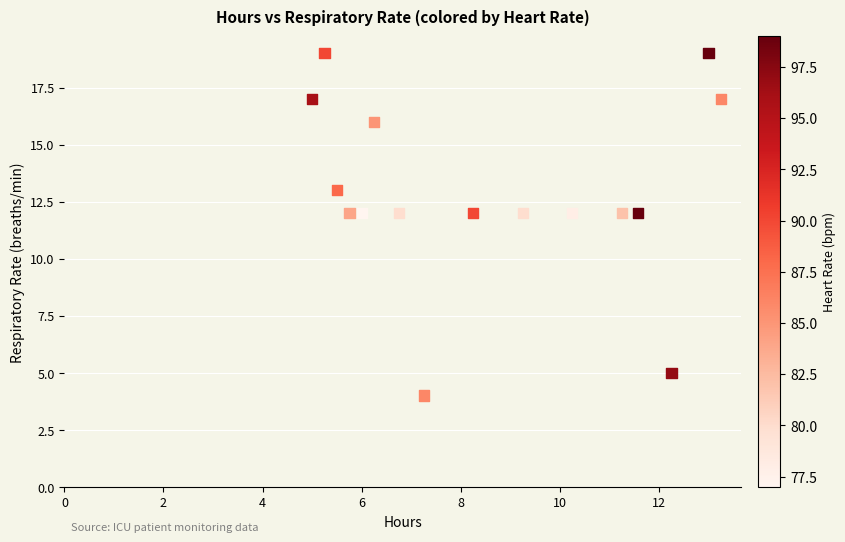

What is the range of Y values (max minus min)?

15